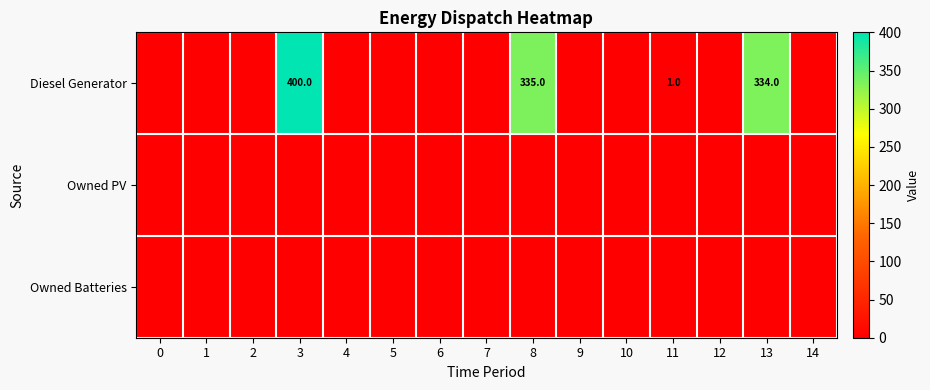

The value of Diesel Generator at 8 is 335. True or false?

True